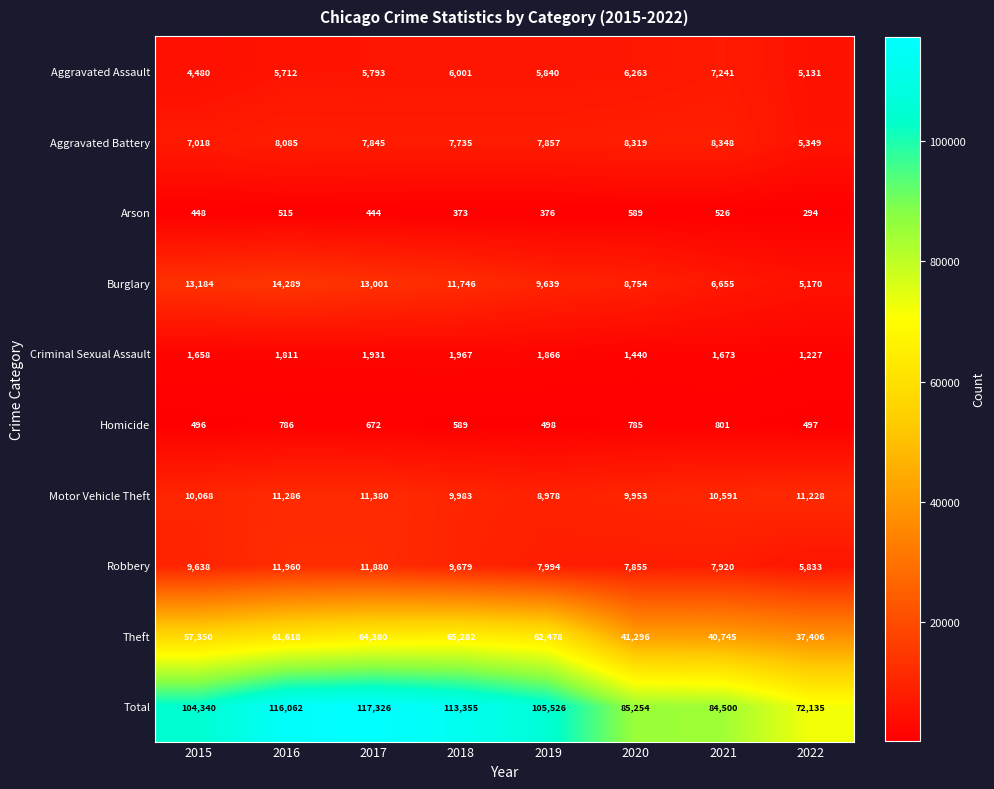

How many data points in Theft are less than 61618?

4